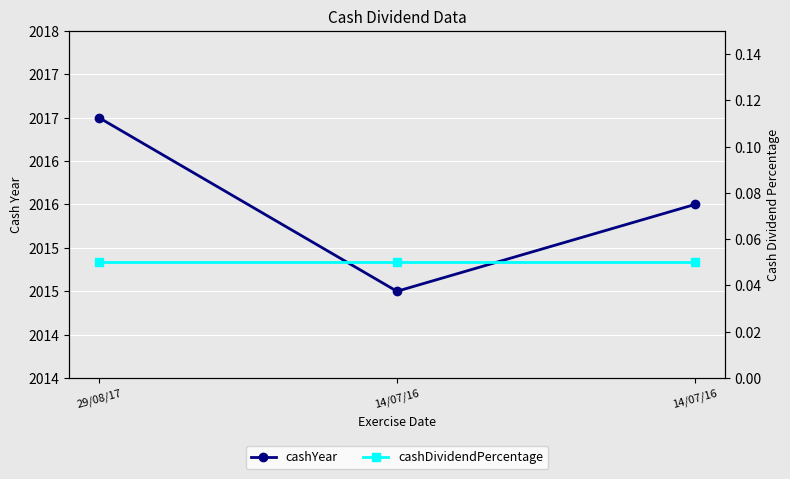

Which series has the largest total across all categories?

cashYear